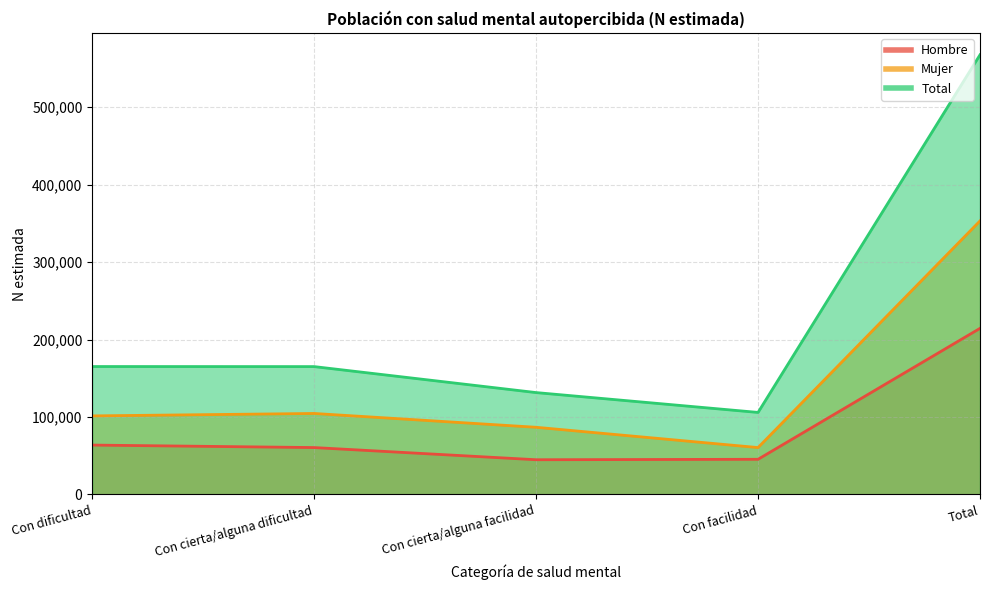

Is the value of Hombre at Con cierta/alguna dificultad greater than the value of Total at Con cierta/alguna dificultad?

No